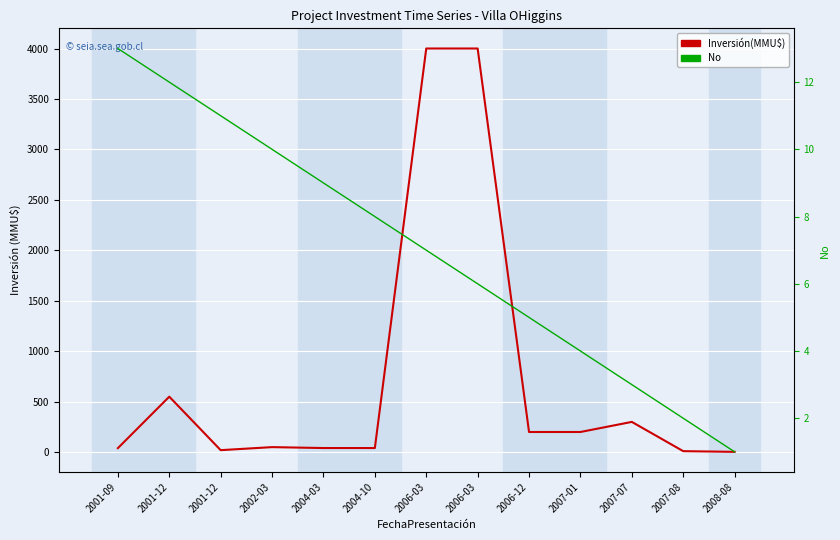

List the series in order of their peak value, lowest first.

No, Inversión(MMU$)